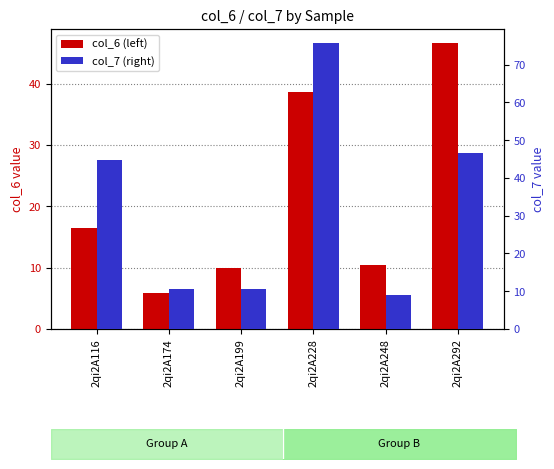

Where does the col_7 series first go above 44?

2qi2A116